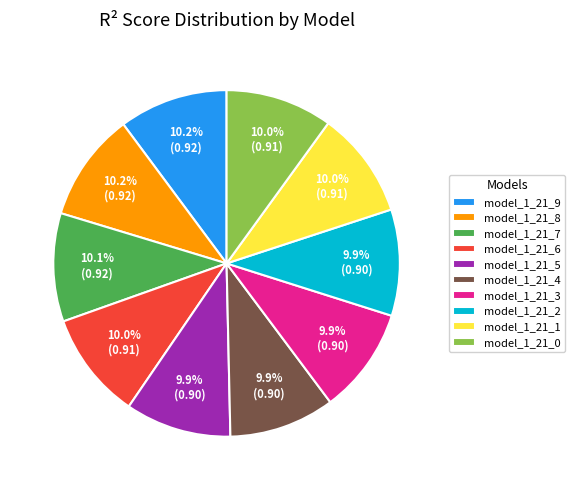

The model_1_21_5 slice represents 10% of the pie. True or false?

True